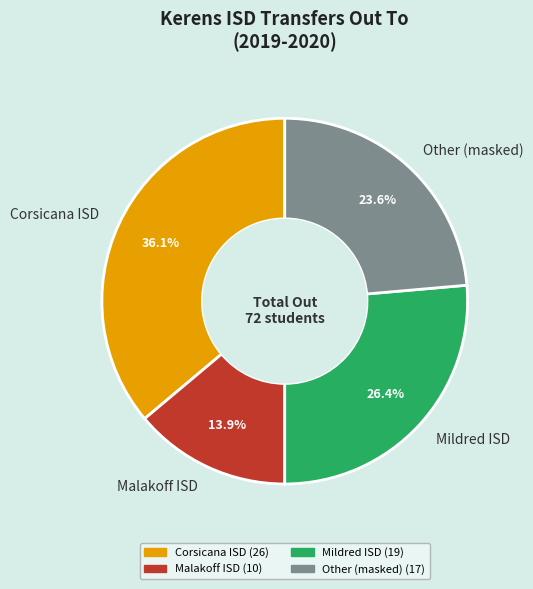

Combined, what portion of the pie is Other (masked) and Mildred ISD?

50.0%